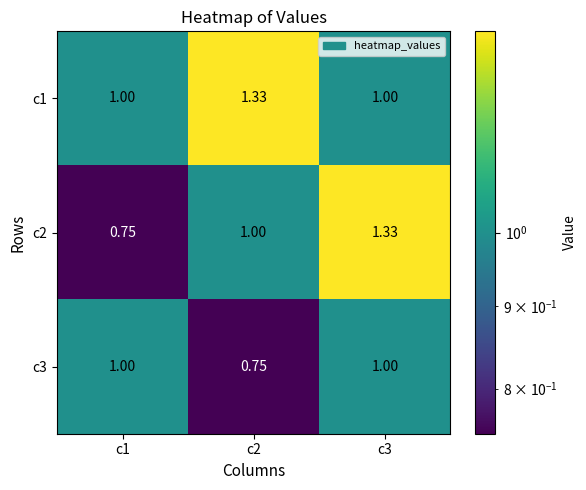

Is the value of c3 at c1 greater than the value of c2 at c1?

Yes